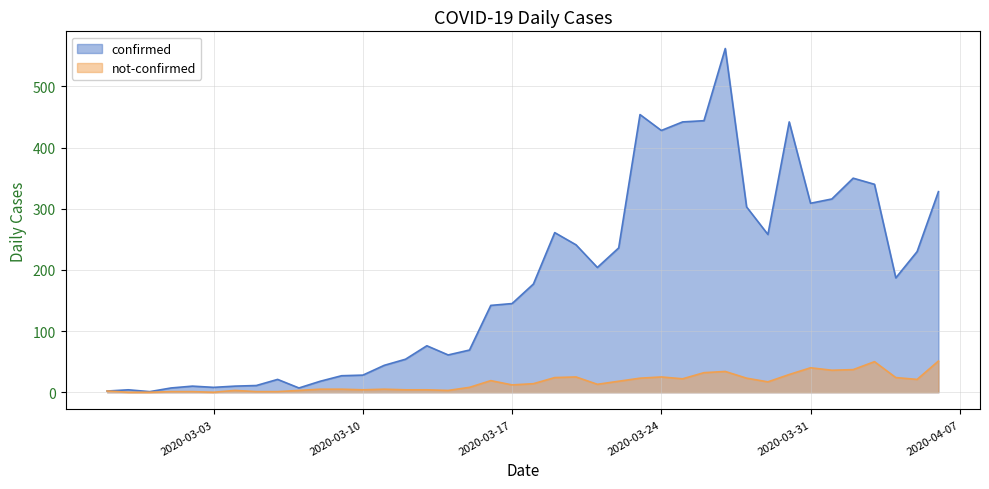

True or false: confirmed and not-confirmed cross at least once.

False